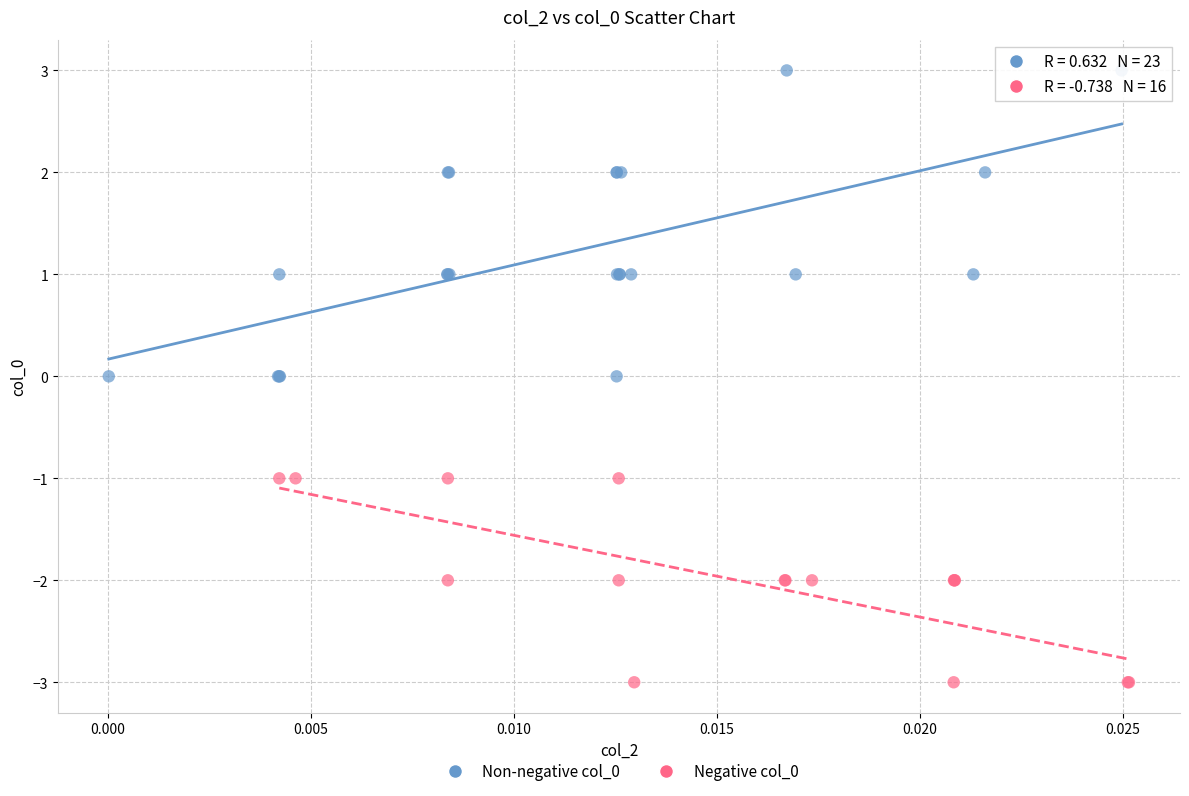

Which series has the largest Y range (max minus min)?

Non-negative col_0